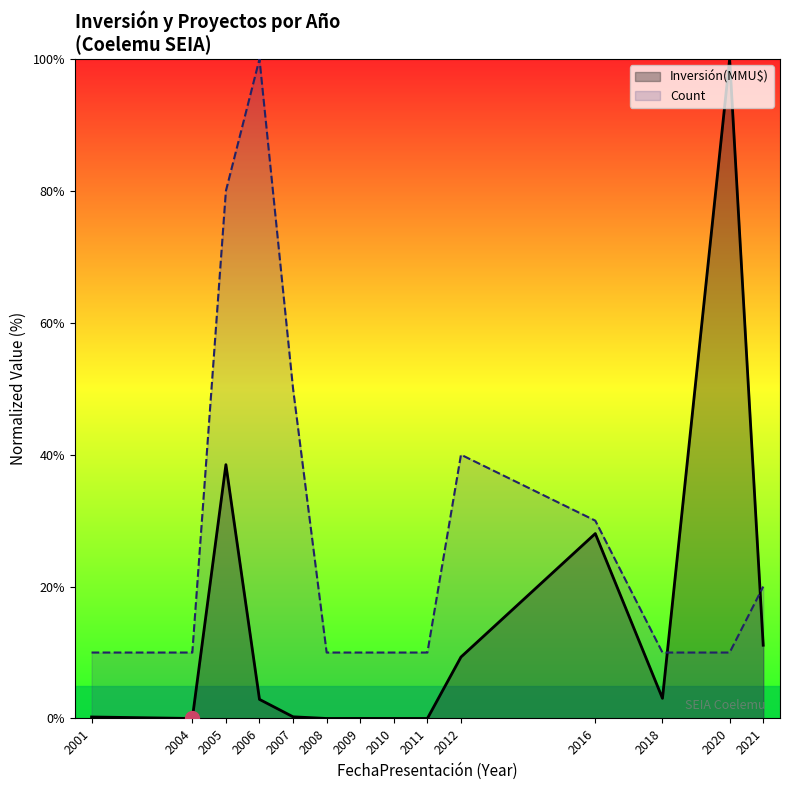

What is the value of the Inversión(MMU$) point at the 5th from the left?

0.3